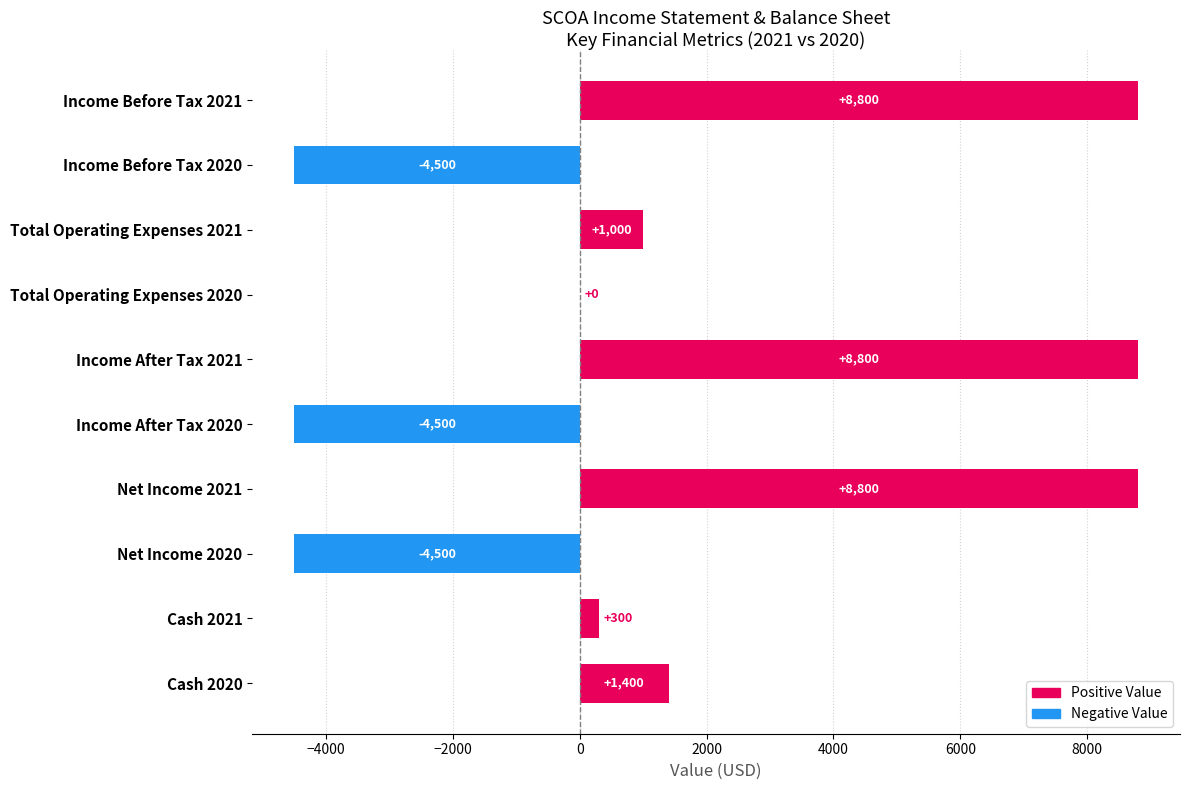

Reading top to bottom, list all the values displayed in this chart.

Income Before Tax 2021=8800	Income Before Tax 2020=-4500	Total Operating Expenses 2021=1000	Total Operating Expenses 2020=0	Income After Tax 2021=8800	Income After Tax 2020=-4500	Net Income 2021=8800	Net Income 2020=-4500	Cash 2021=300	Cash 2020=1400